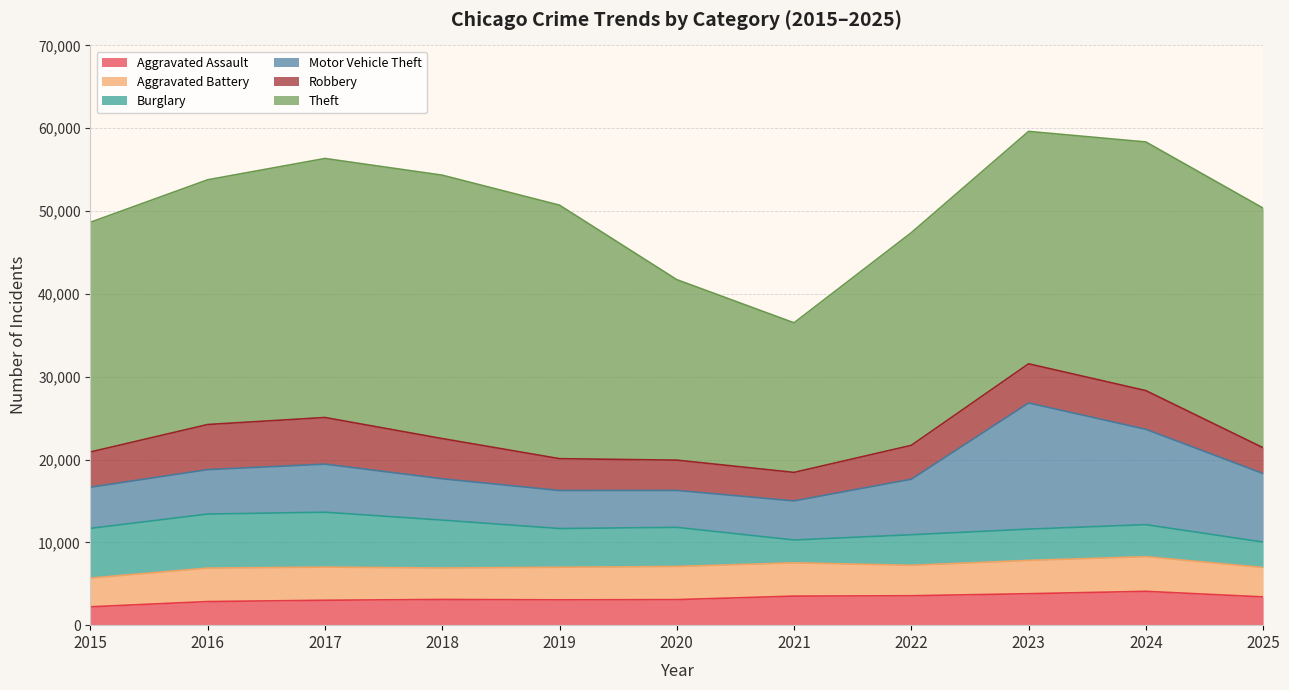

What is the difference between the second highest and second lowest values in the Robbery series?

2006